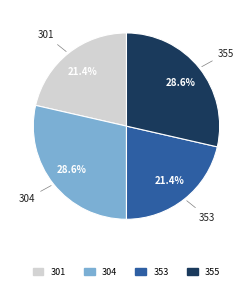

To the nearest percent, what is the average slice percentage?

25%